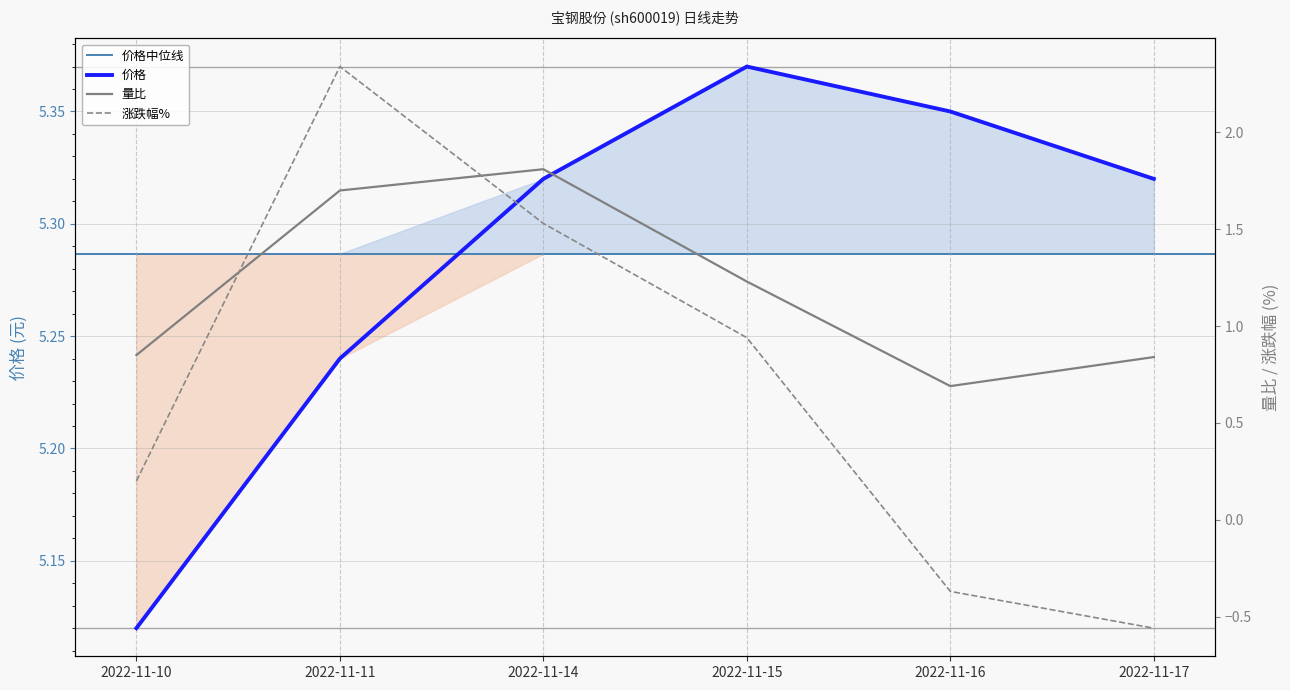

What is the difference between the maximum and minimum values in the 涨跌幅% series?

2.9